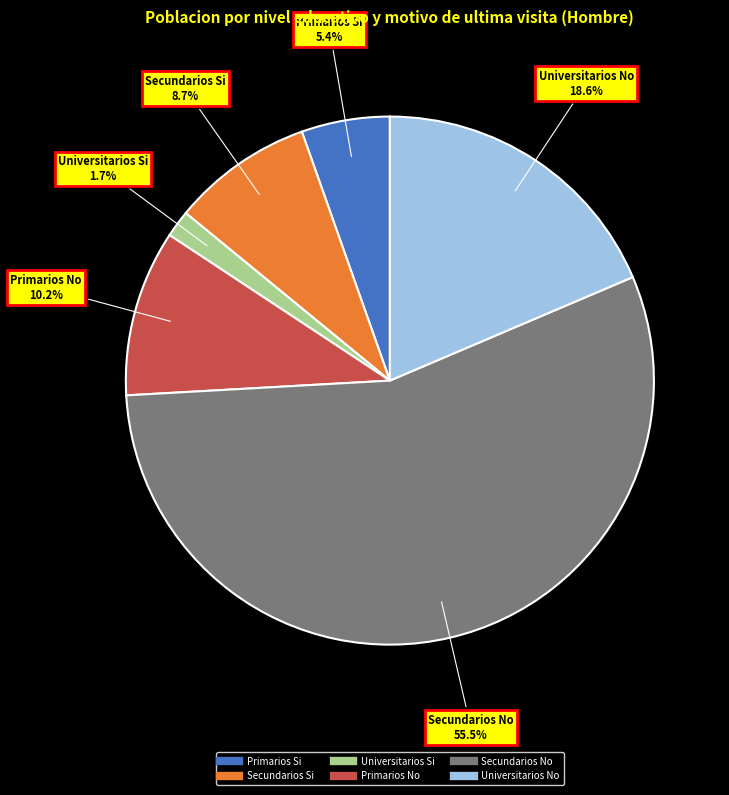

The Primarios No slice represents 1% of the pie. True or false?

False